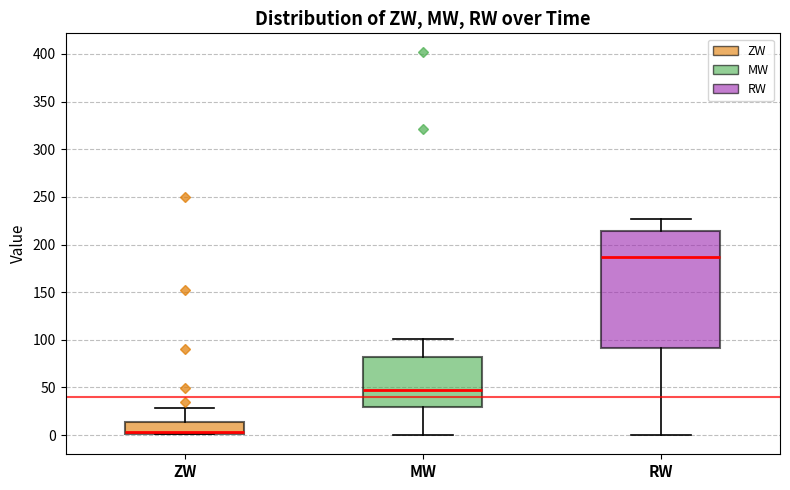

Reading left to right, read every box against the y-axis: the position of its median line, the range the box covers, and the ends of its whiskers. The values are not printed on the chart, so give them approximately, as read against the axis.

ZW: median 5, box 0 to 15, whiskers 0 to 30
MW: median 50, box 30 to 80, whiskers 0 to 100
RW: median 185, box 90 to 215, whiskers 0 to 225